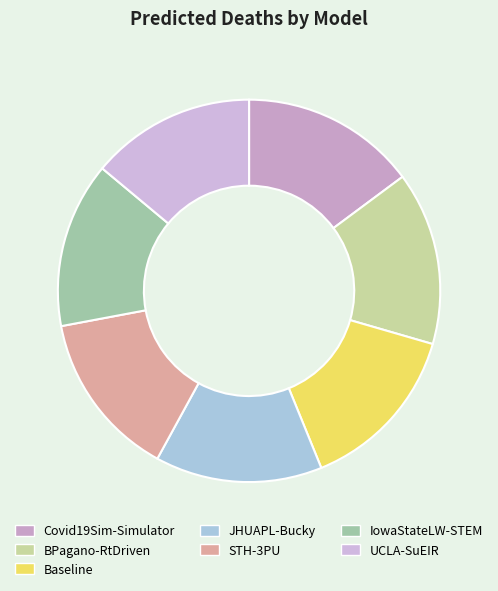

Count the number of slices in the pie.

7